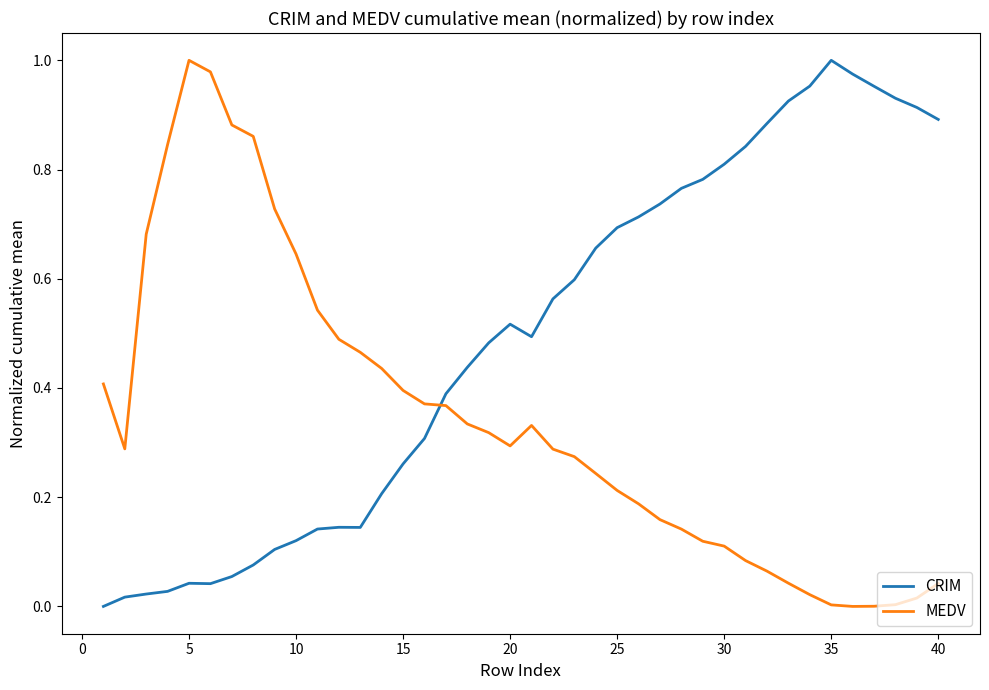

At how many categories does at least one series exceed 0?

40